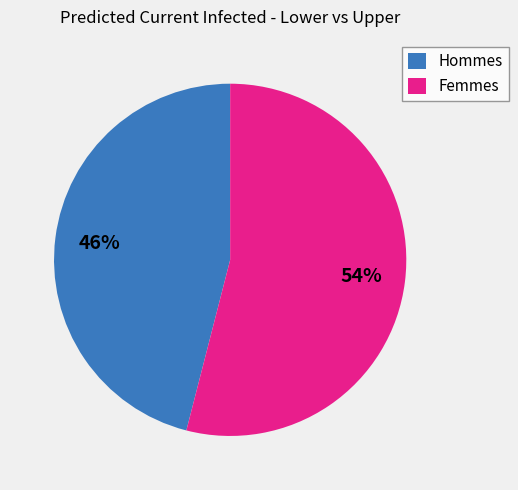

To the nearest percent, what portion does Hommes represent?

46%